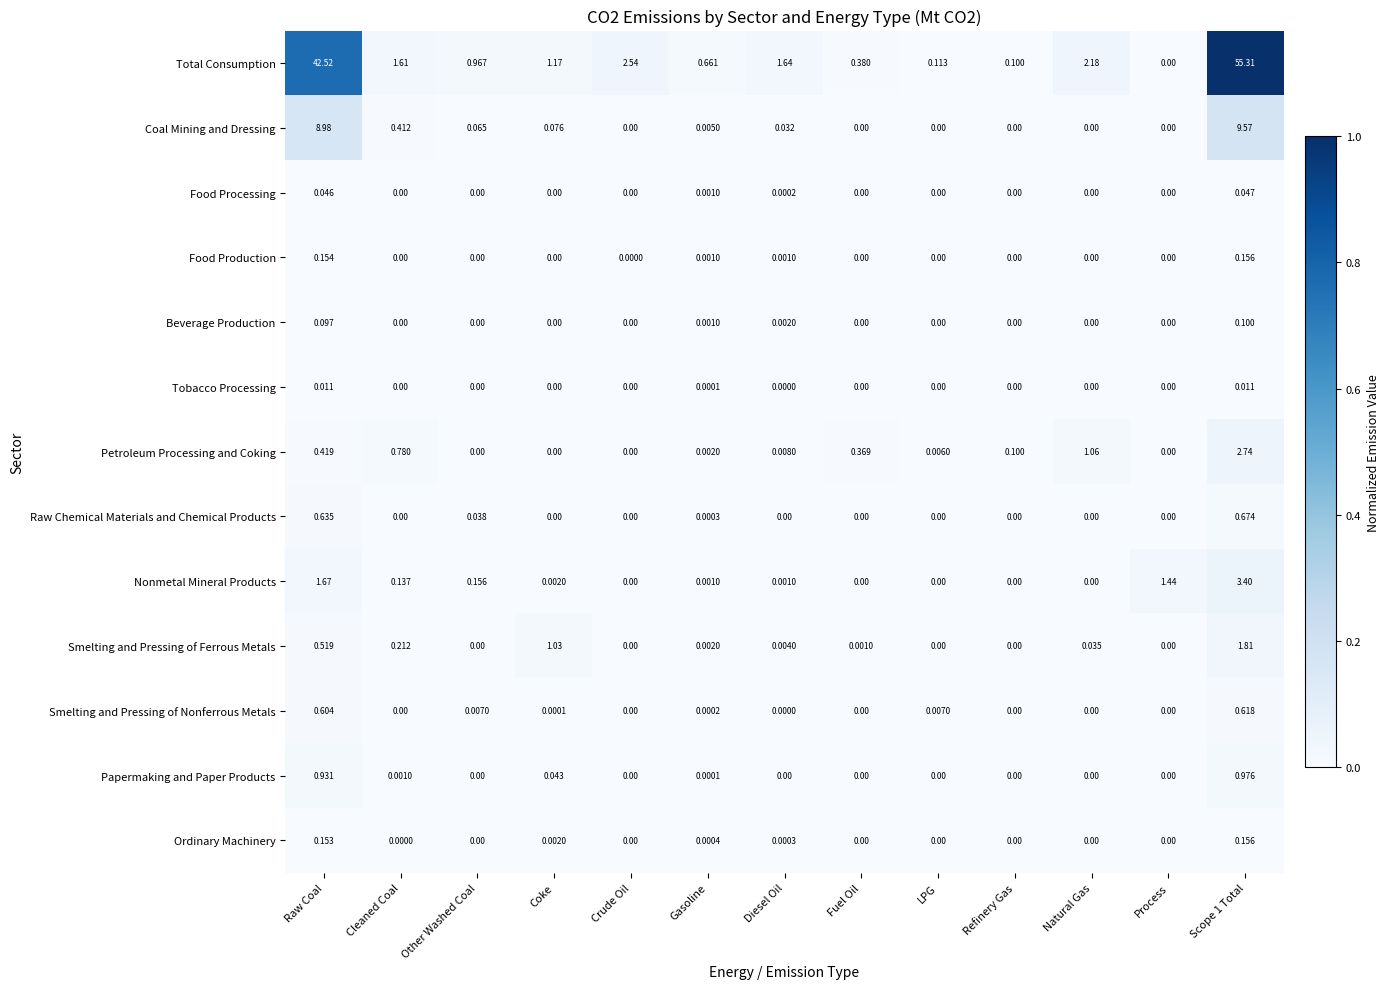

Between Diesel Oil and Process, which series saw the biggest shift?

Total Consumption